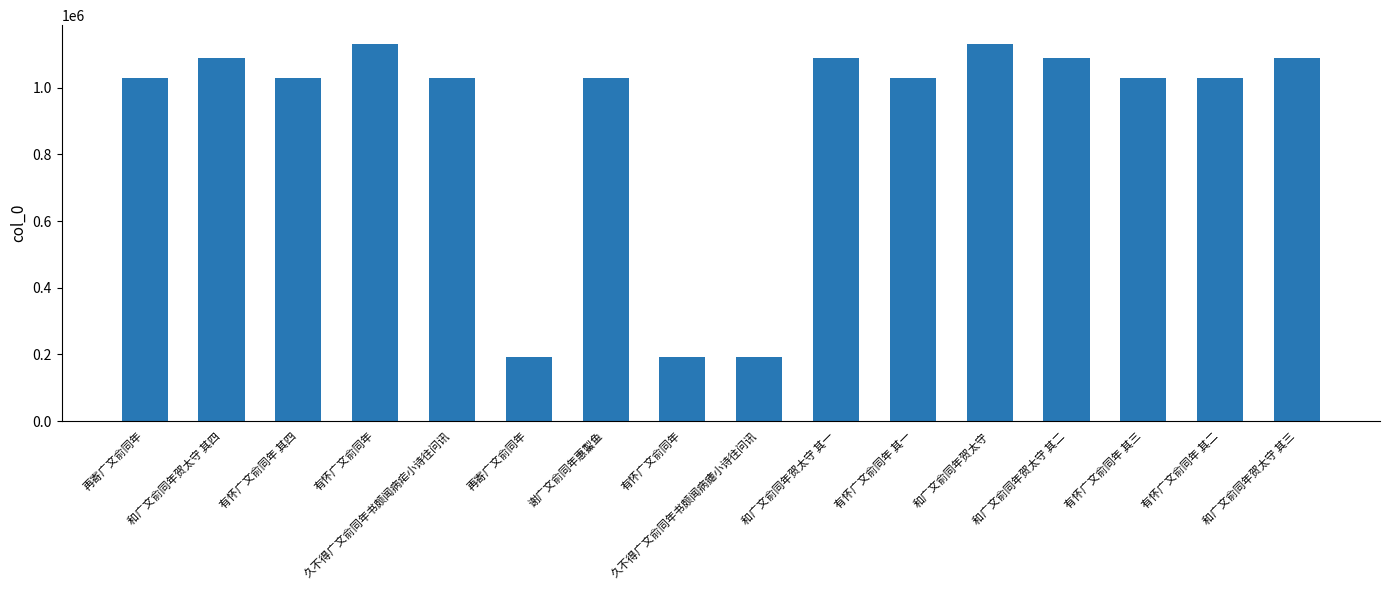

What is the ratio of the value at 有怀广文俞同年 其一 to the value at 再寄广文俞同年?

1.0